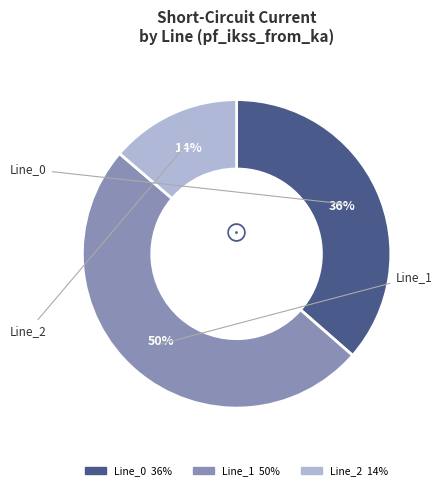

Is the sum of Line_1 and Line_2 greater than half?

Yes